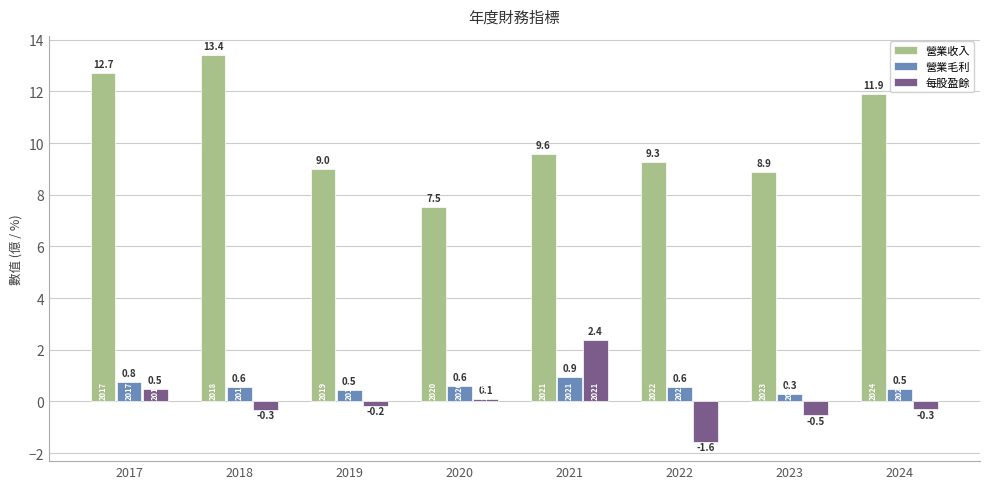

How many data points does each series have?

8